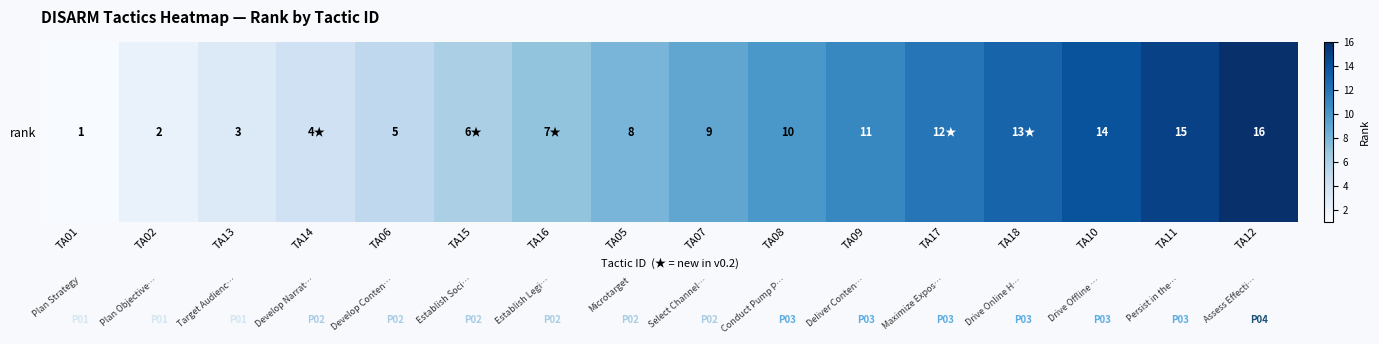

Which label corresponds to the smallest value in the chart?

TA01